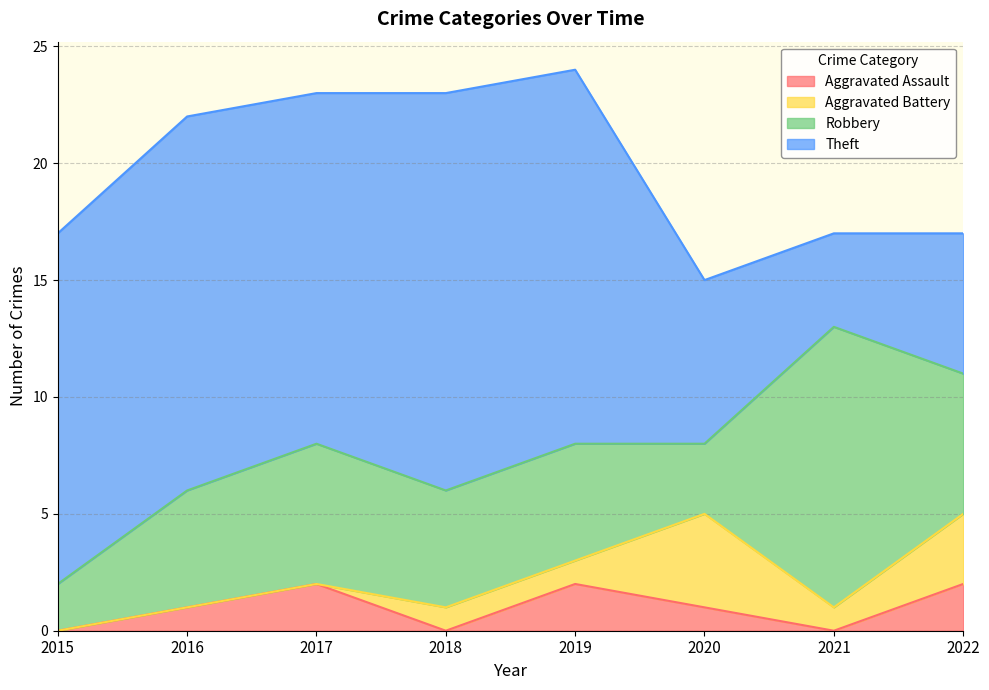

True or false: Theft and Aggravated Battery cross at least once.

False